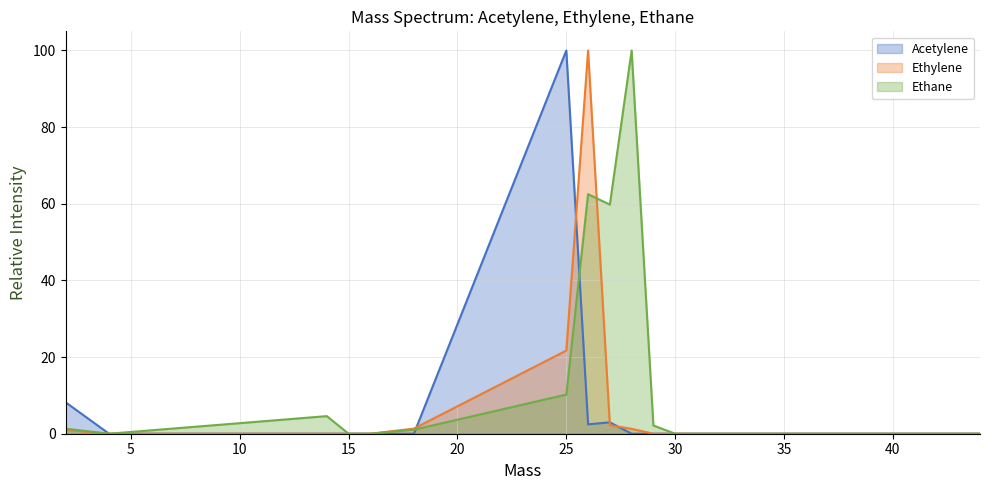

Between 18.0 and 28.0, which series saw the biggest shift?

Ethane